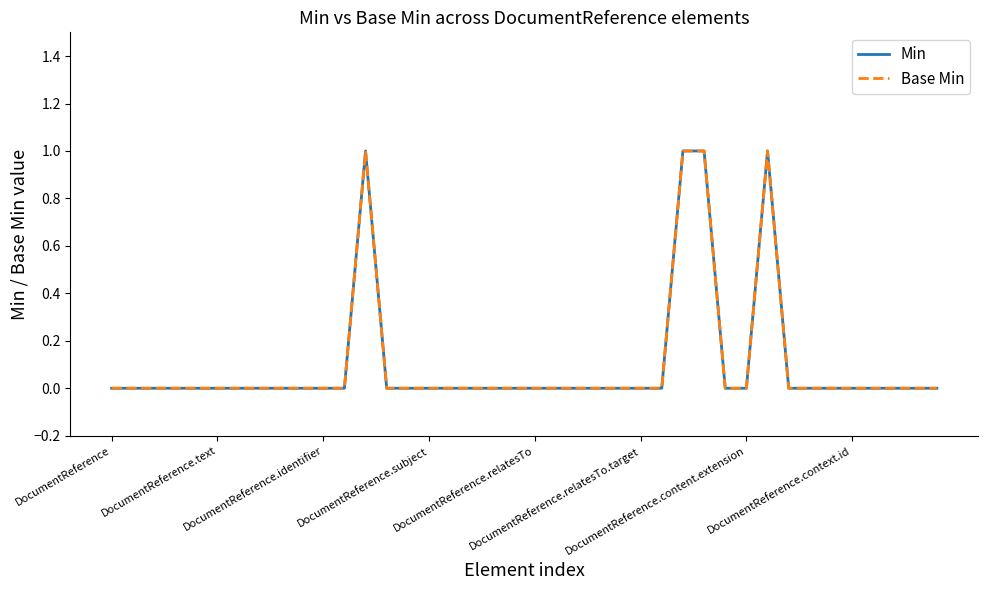

Which category has the lowest value in the Base Min series?

DocumentReference